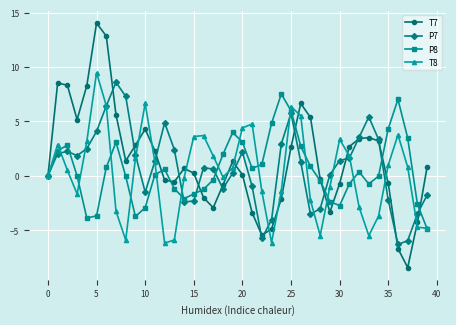

Which series has the largest range (max minus min)?

T7